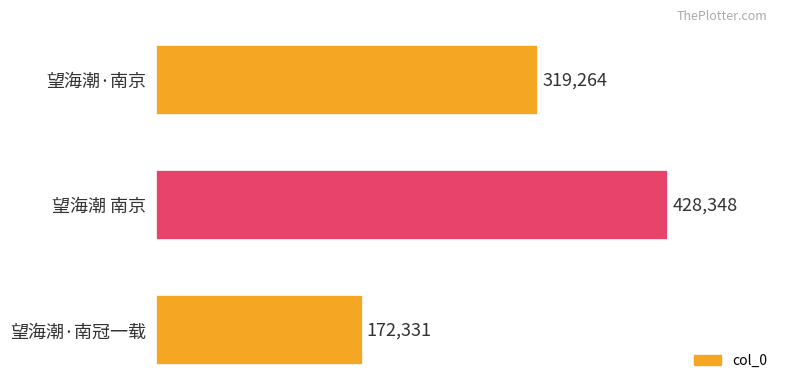

What is the label of the 1st bar from the top?

望海潮·南京